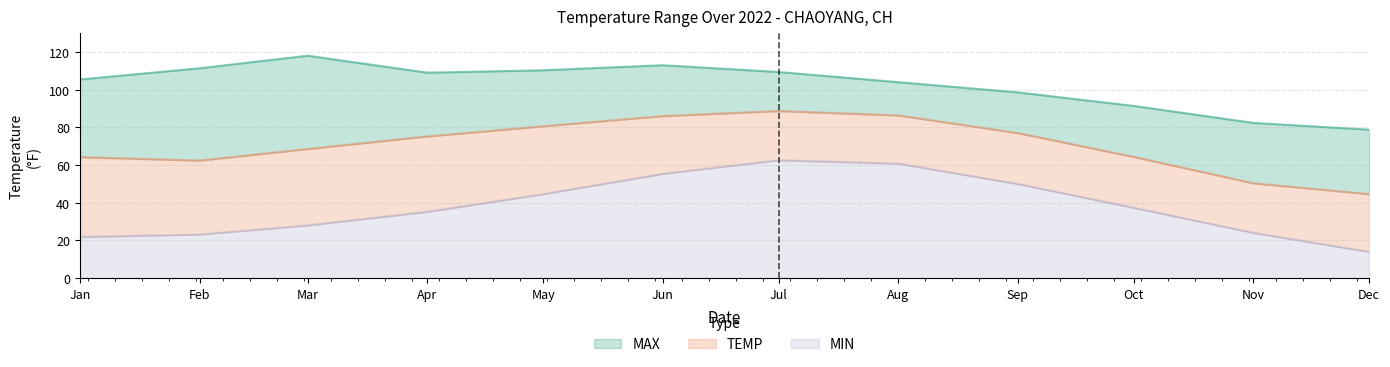

True or false: MAX and MIN intersect in this chart.

False